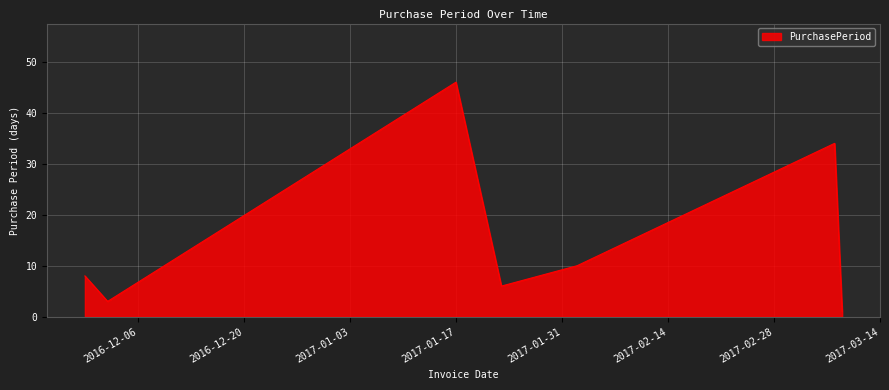

What is the average value?

15